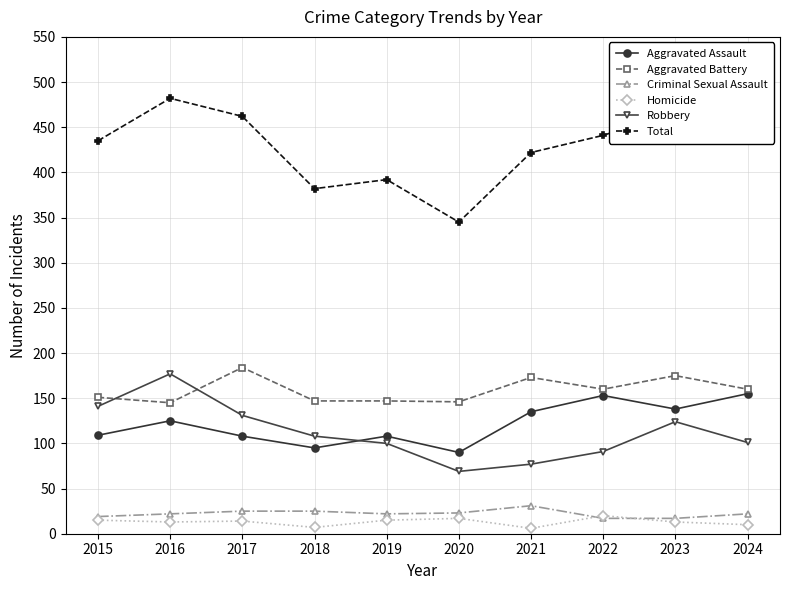

Which series has the largest total across all categories?

Total